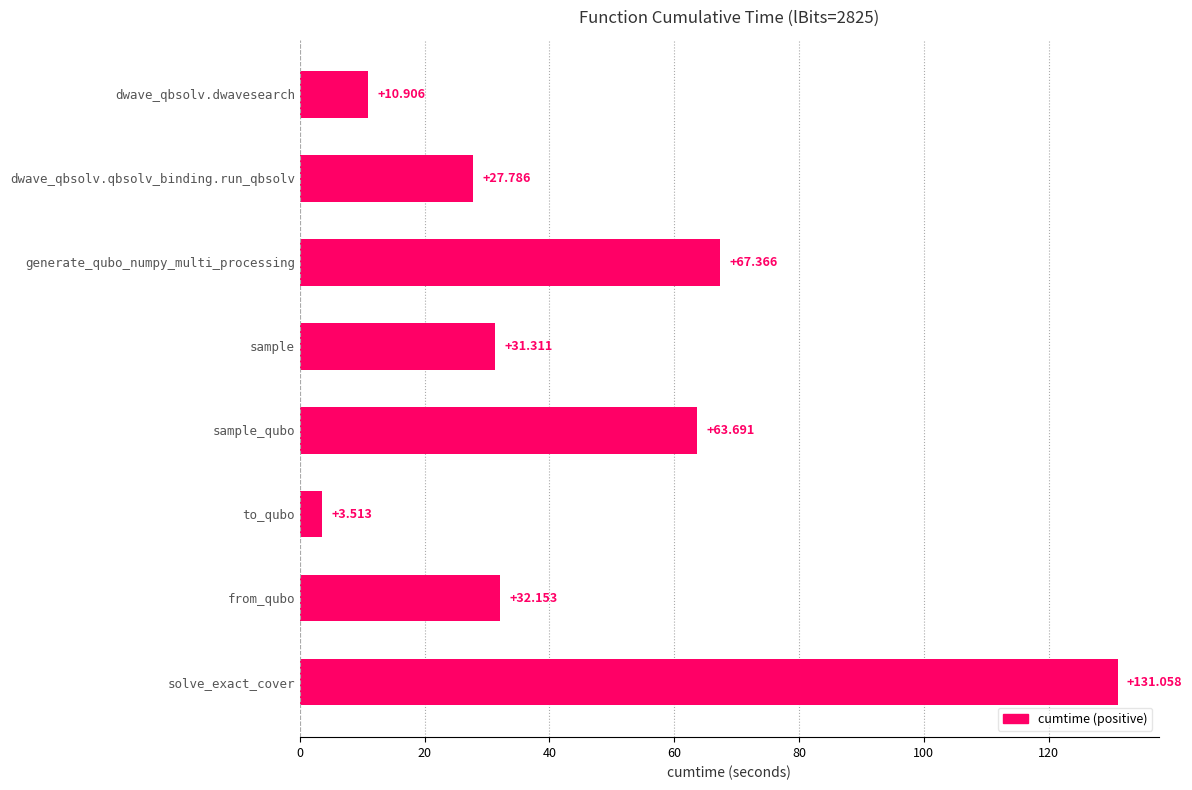

Between dwave_qbsolv.qbsolv_binding.run_qbsolv and sample_qubo, which is larger?

sample_qubo